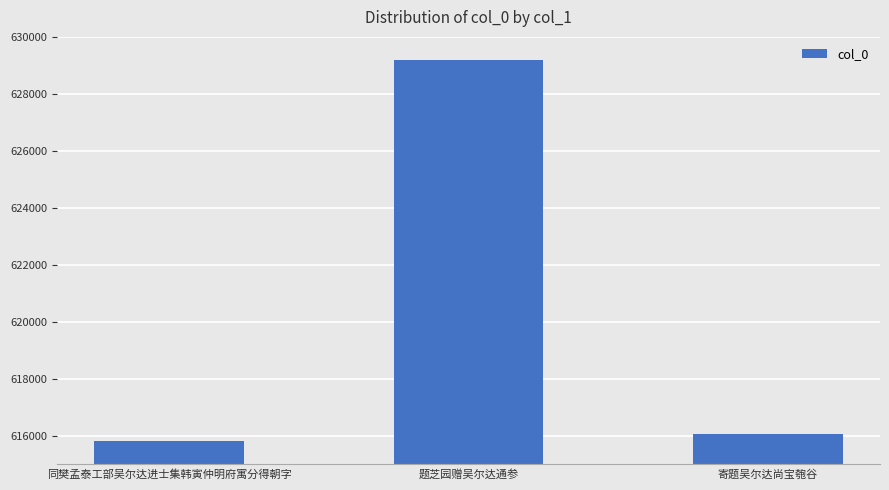

Are the bars horizontal?

No